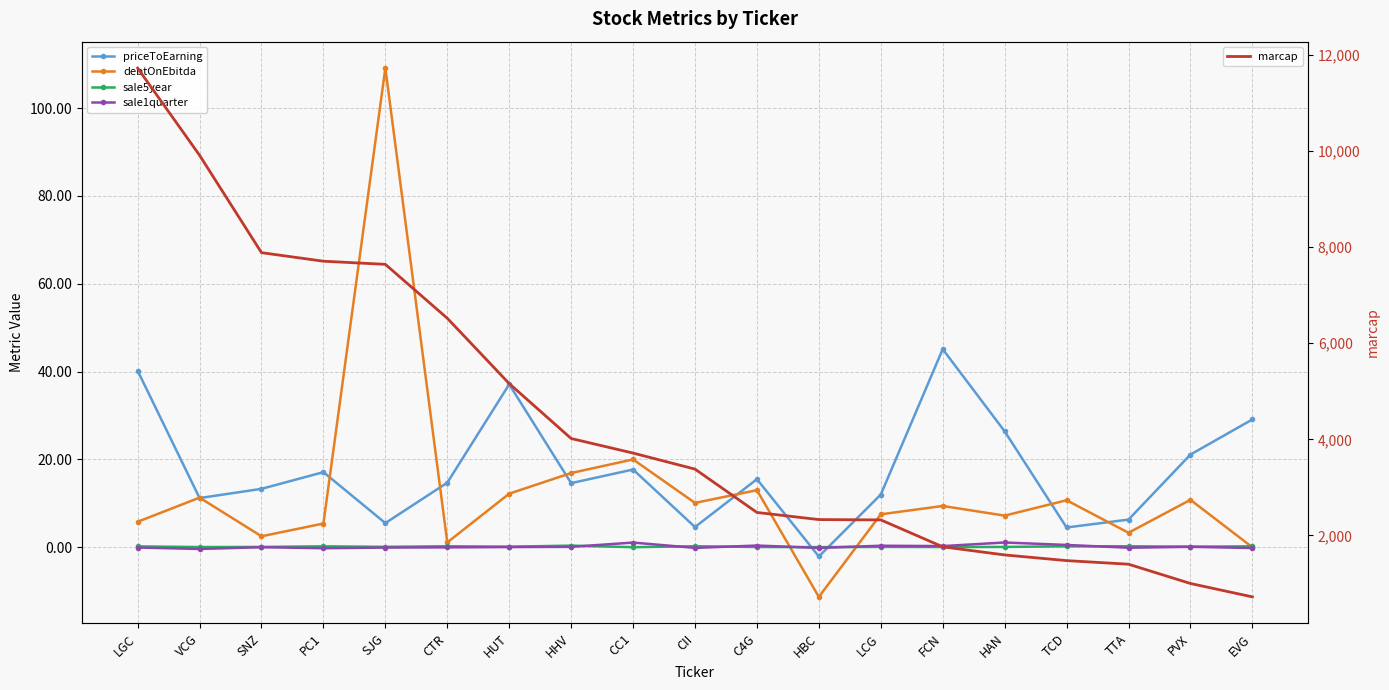

Which label corresponds to the smallest value in the chart?

HBC